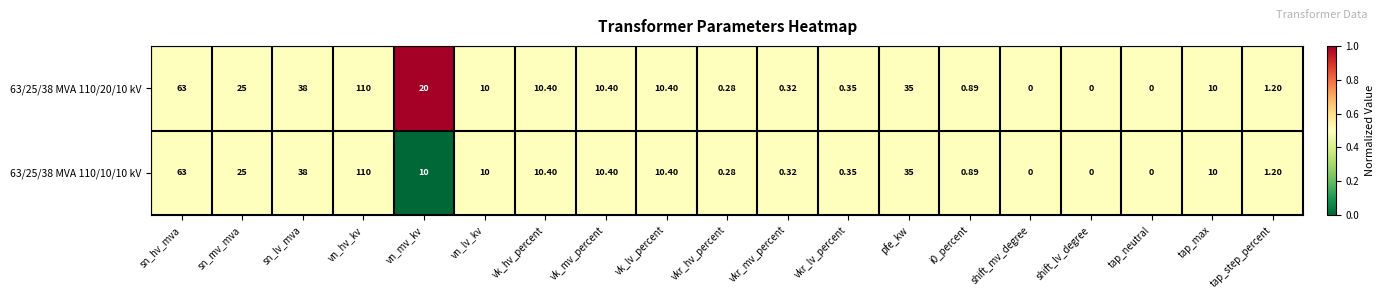

Is the value of 63/25/38 MVA 110/20/10 kV at vkr_hv_percent greater than the value of 63/25/38 MVA 110/10/10 kV at vk_lv_percent?

No